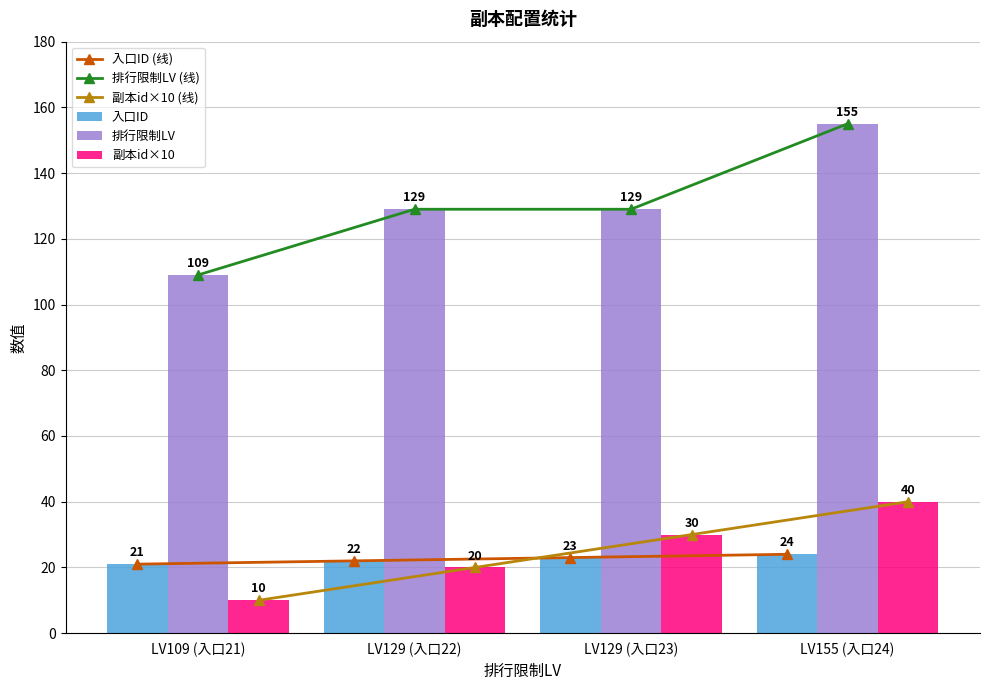

What is the smallest value displayed?

10